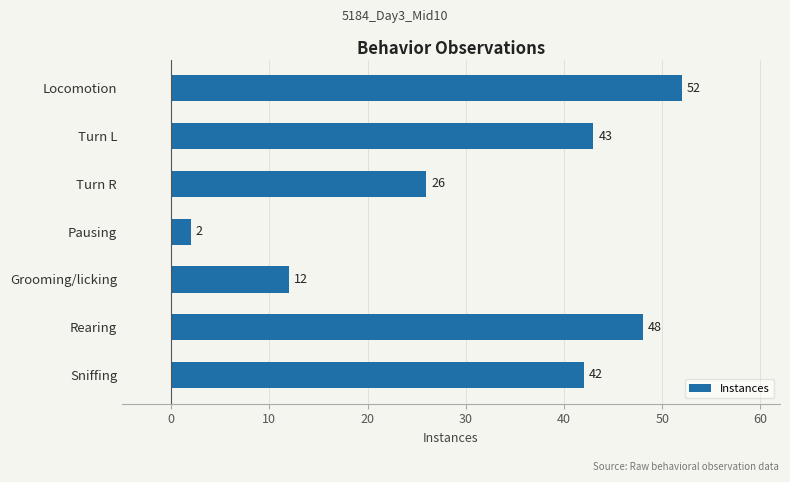

What is the value of the 2nd bar from the top?

43